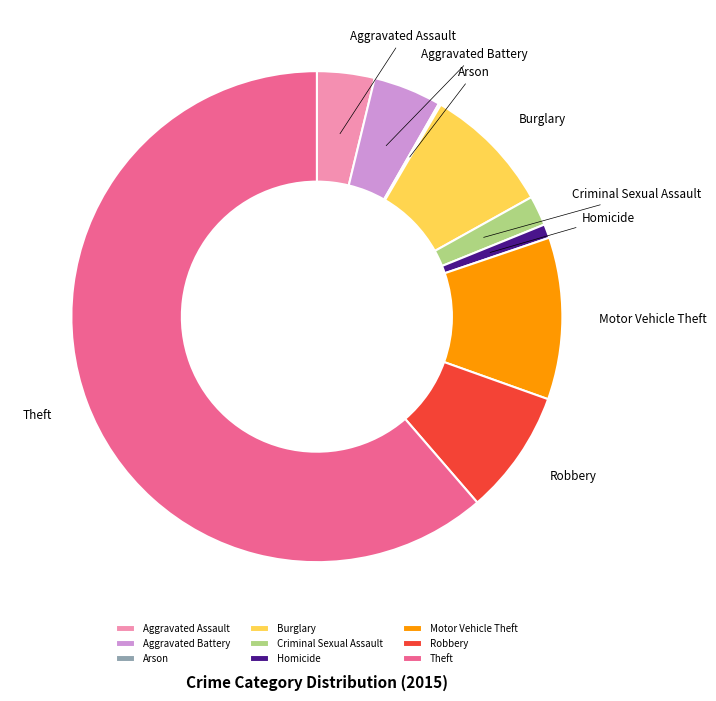

Is the sum of Aggravated Assault and Burglary greater than half?

No